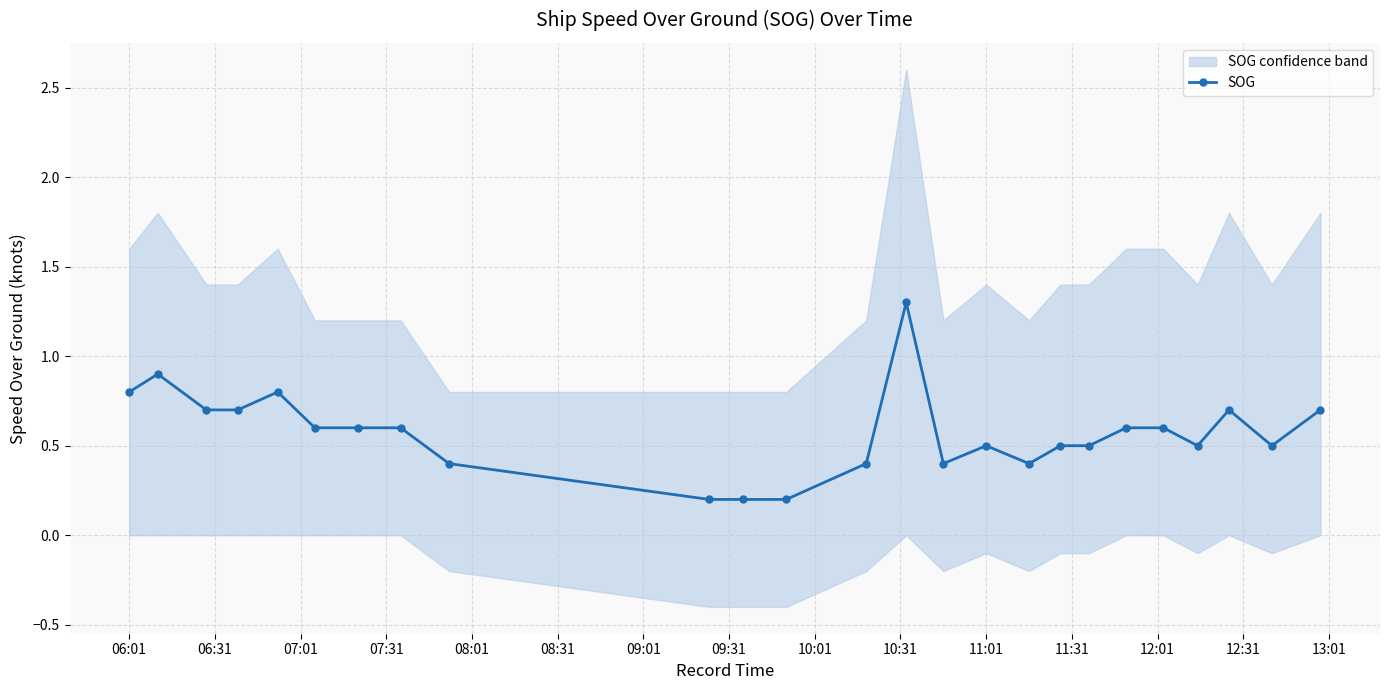

Reading left to right, transcribe all the data shown in this chart.

0.8	0.9	0.7	0.7	0.8	0.6	0.6	0.6	0.4	0.2	0.2	0.2	0.4	1.3	0.4	0.5	0.4	0.5	0.5	0.6	0.6	0.5	0.7	0.5	0.7